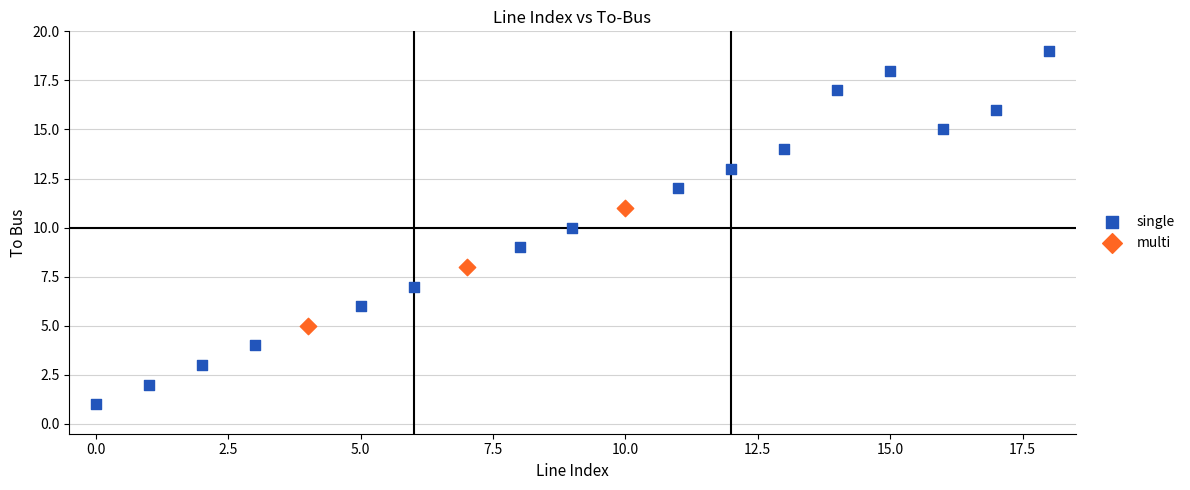

Which series contains the highest Y value?

single